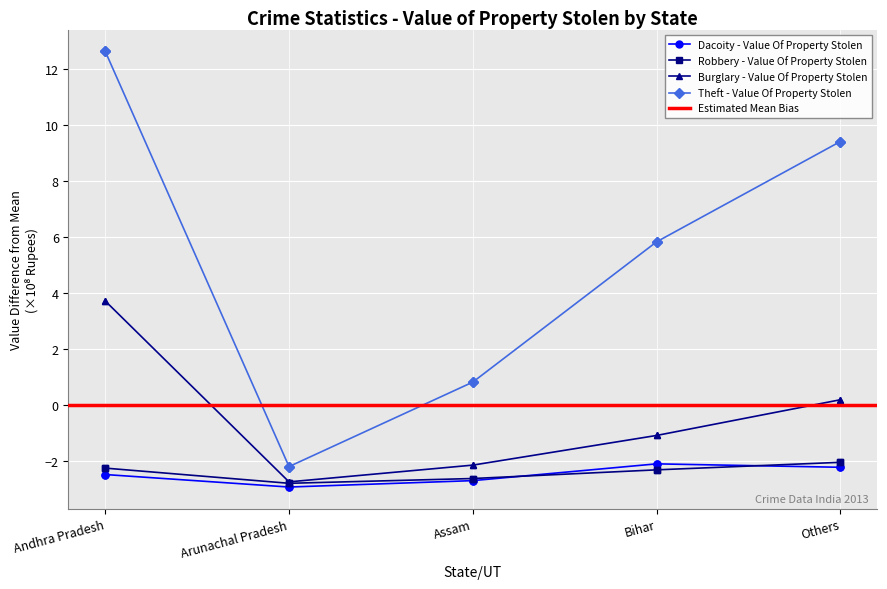

What is the average value of the Dacoity - Value Of Property Stolen series?

-2.5